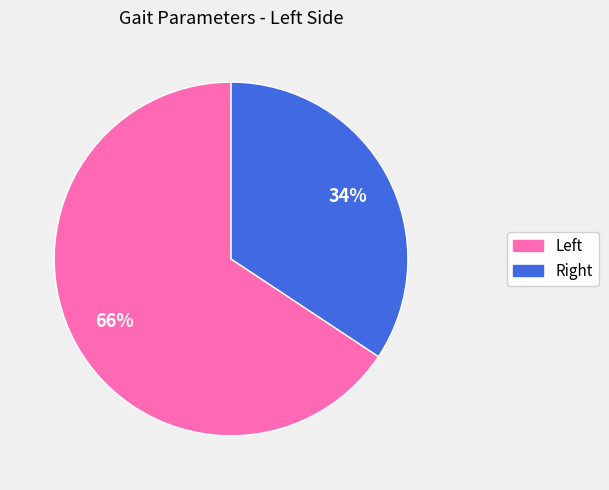

Is there a majority slice in this chart?

Yes